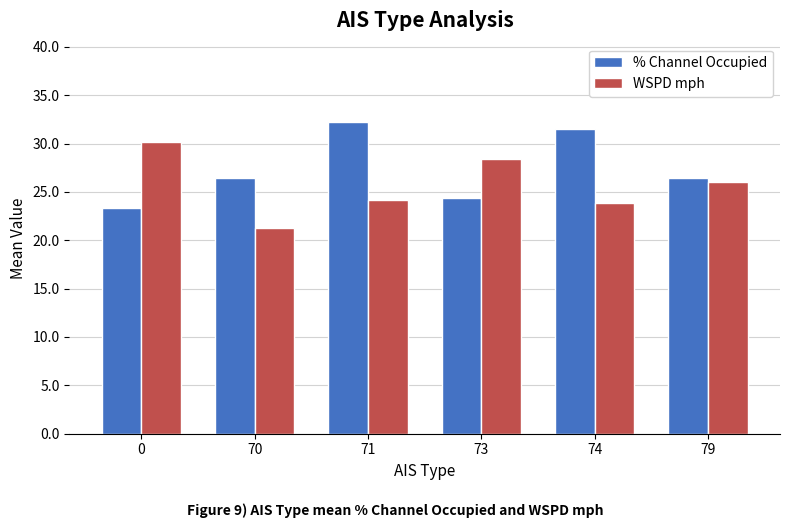

What are all the series names shown in the legend?

% Channel Occupied, WSPD mph